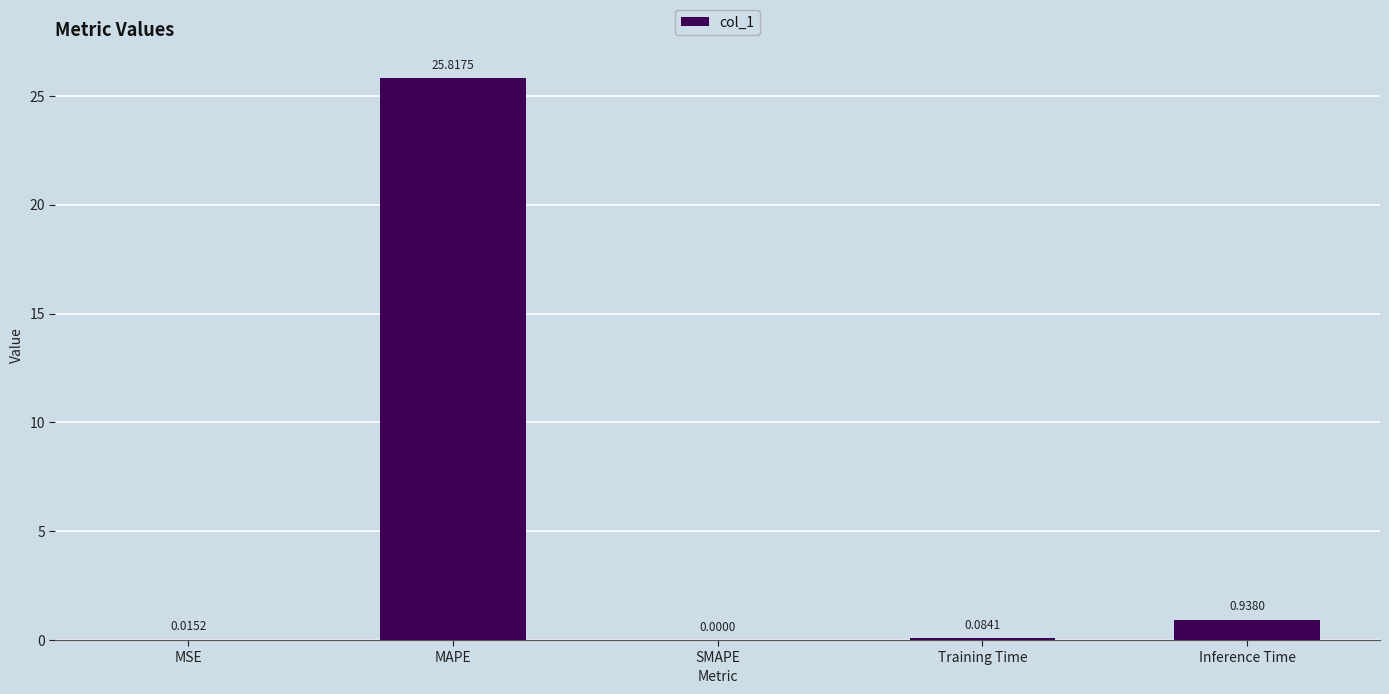

The chart shows a value of 0.0 at SMAPE. True or false?

True